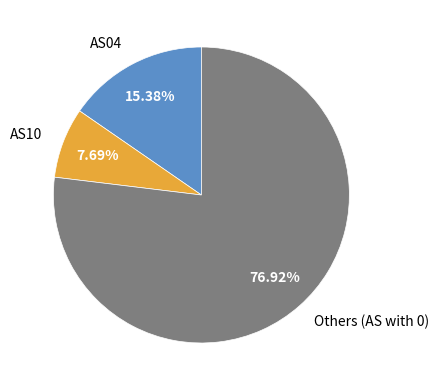

Is the sum of Others (AS with 0) and AS10 greater than half?

Yes